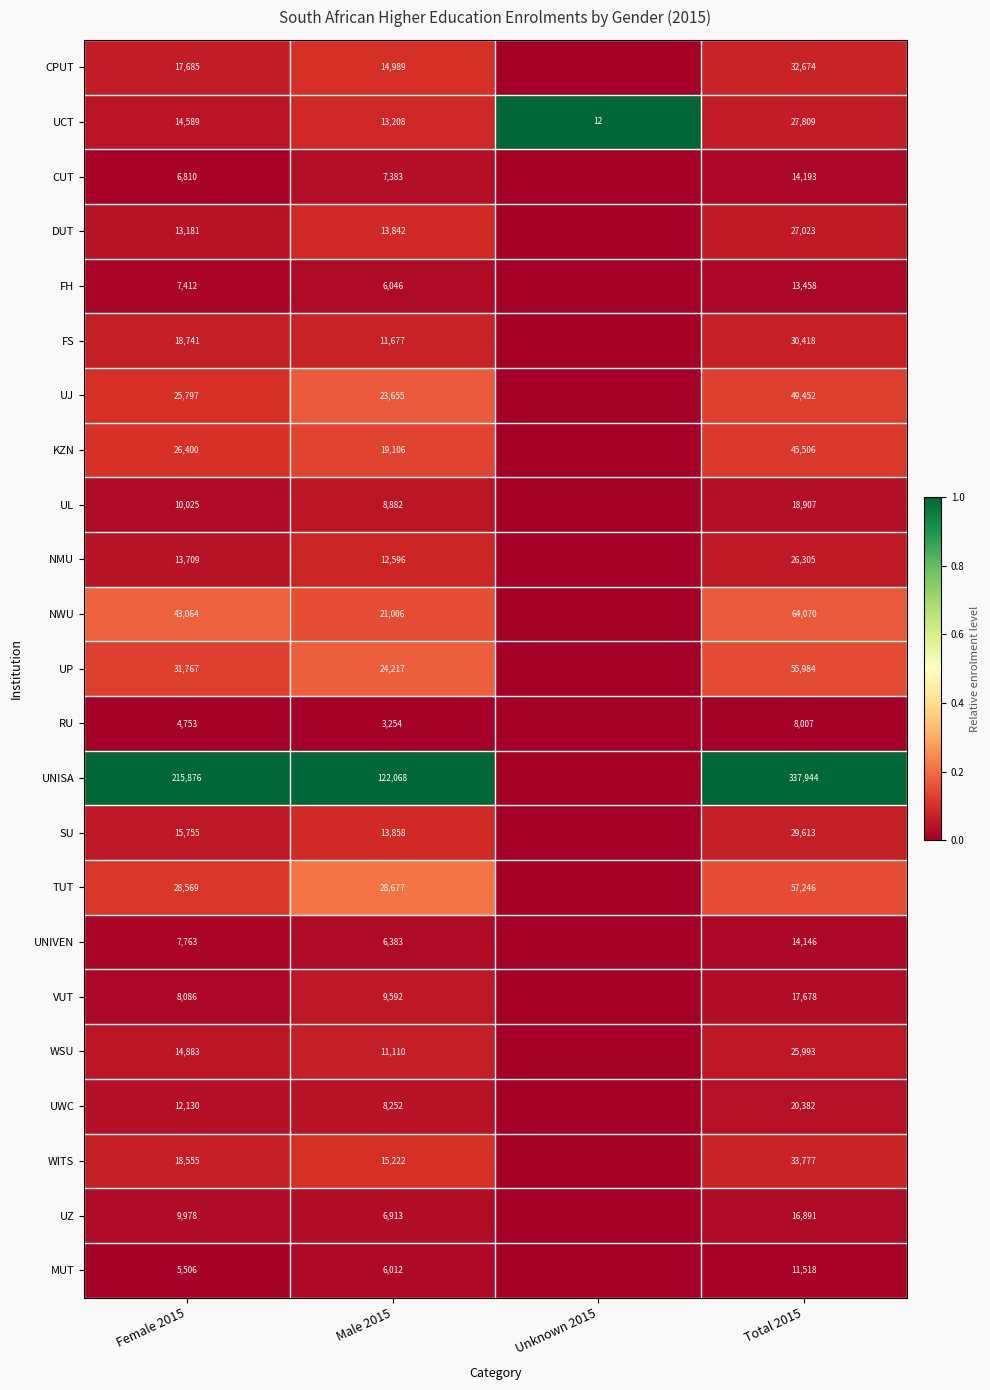

What is the difference between the UZ values at Male 2015 and Female 2015?

3065